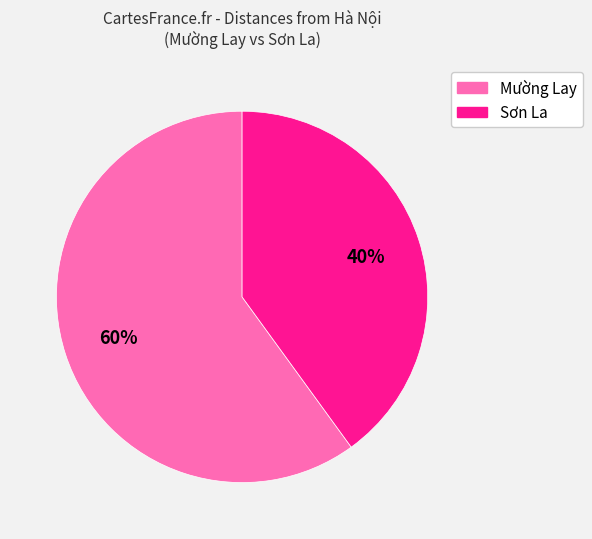

To the nearest percent, what is the average slice percentage?

50%